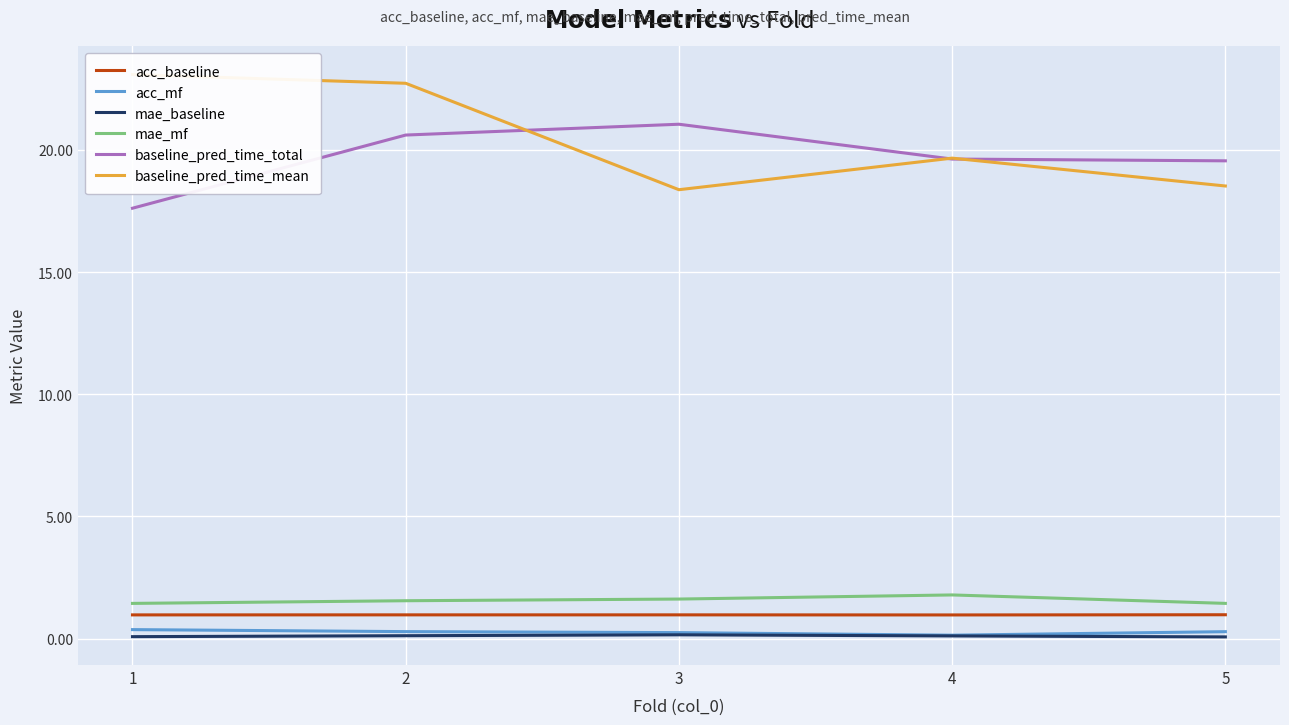

True or false: mae_baseline and baseline_pred_time_total intersect in this chart.

False